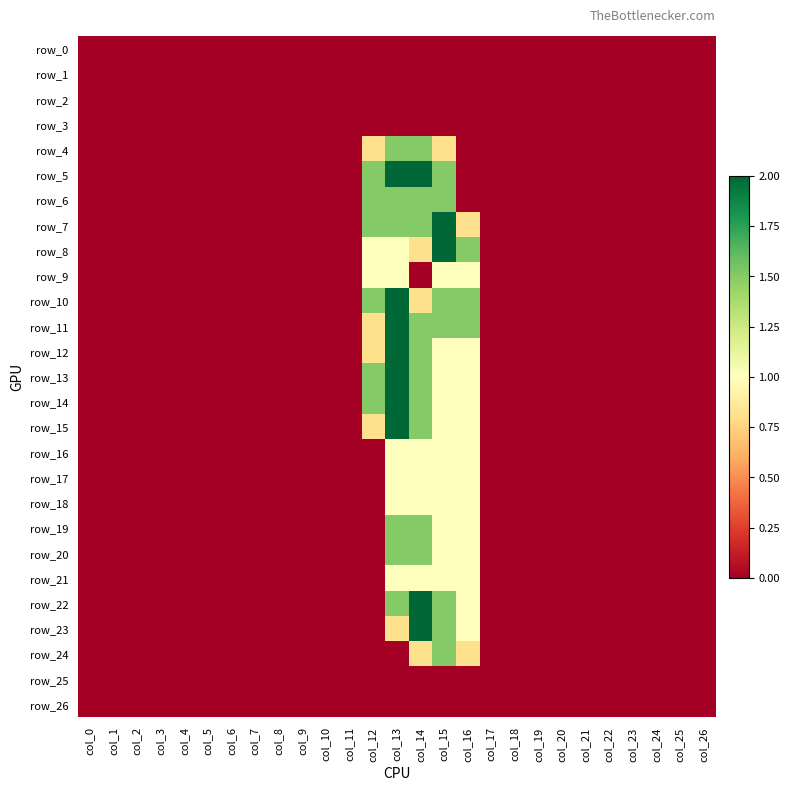

Count the number of data series in this chart.

27